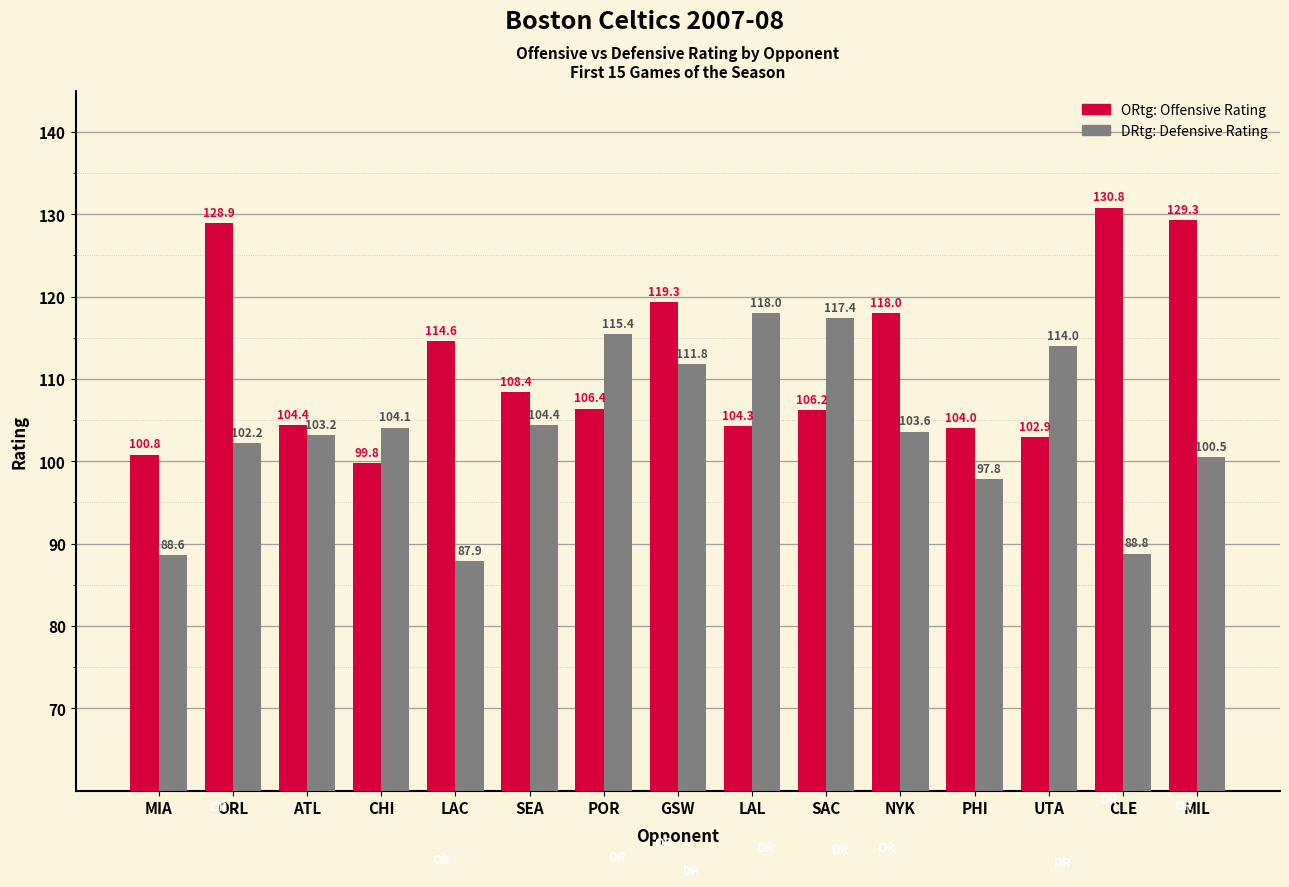

Reading right to left, transcribe all the data shown in this chart.

ORtg: MIL=129.3	CLE=130.8	UTA=102.9	PHI=104.0	NYK=118.0	SAC=106.2	LAL=104.3	GSW=119.3	POR=106.4	SEA=108.4	LAC=114.6	CHI=99.8	ATL=104.4	ORL=128.9	MIA=100.8
DRtg: MIL=100.5	CLE=88.8	UTA=114.0	PHI=97.8	NYK=103.6	SAC=117.4	LAL=118.0	GSW=111.8	POR=115.4	SEA=104.4	LAC=87.9	CHI=104.1	ATL=103.2	ORL=102.2	MIA=88.6